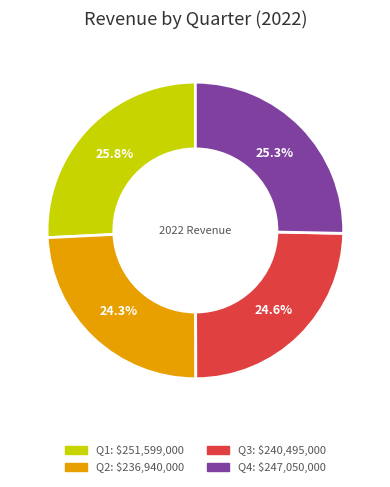

What is the total percentage of Q4 and Q1?

51.1%